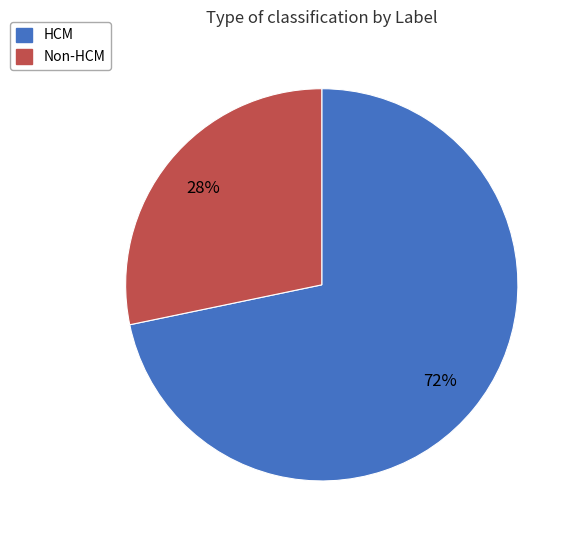

Is there a majority slice in this chart?

Yes